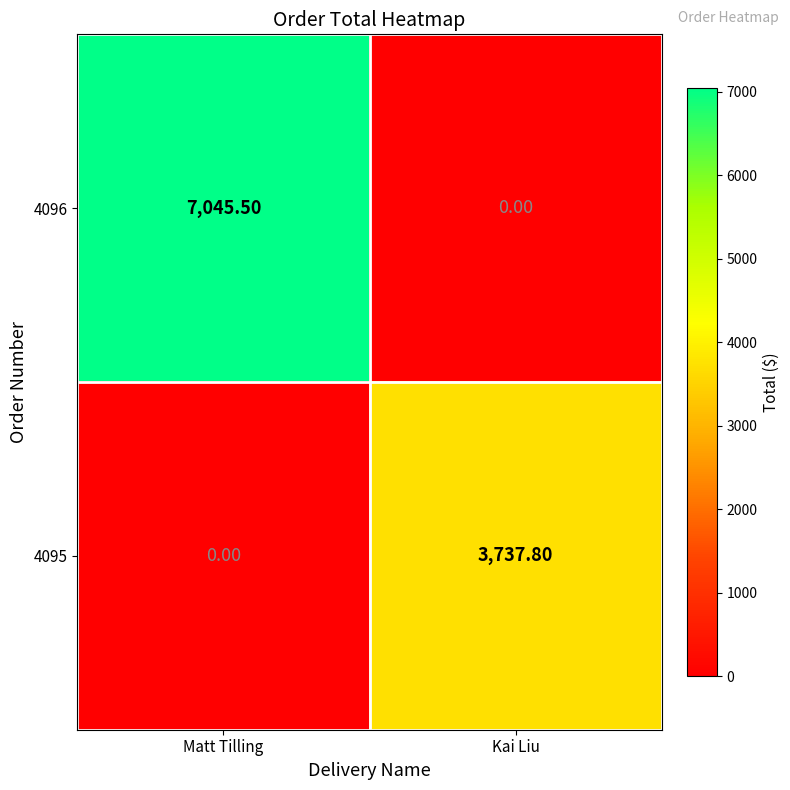

Which category has the highest value across all series?

Matt Tilling